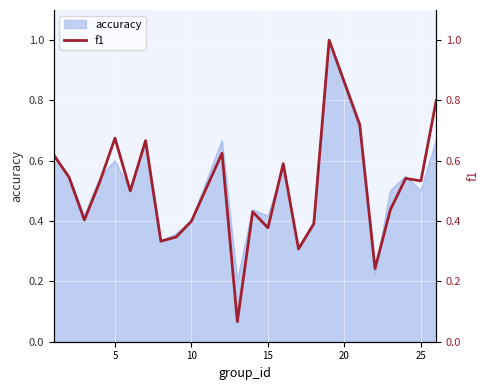

True or false: accuracy has a value of 0.6 at 5.

True